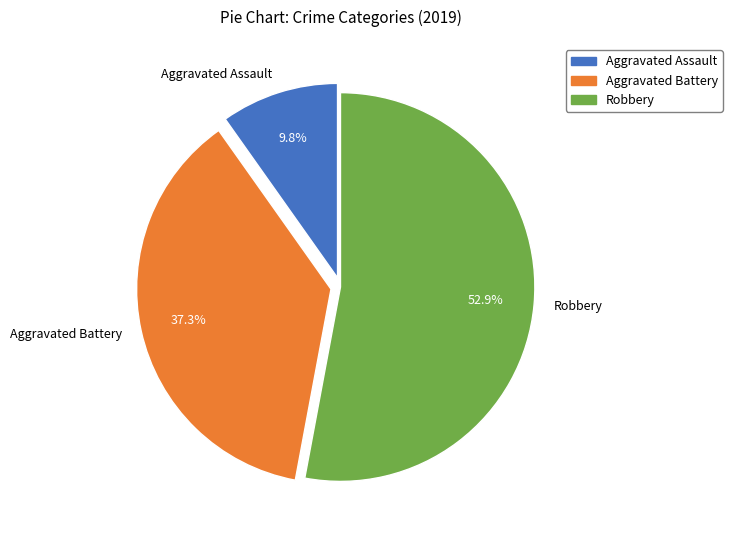

How many segments does this pie chart have?

3